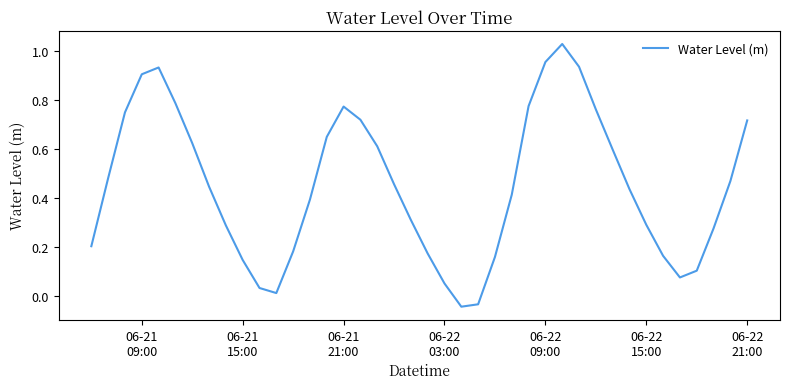

What is the difference between the maximum and minimum values?

1.1